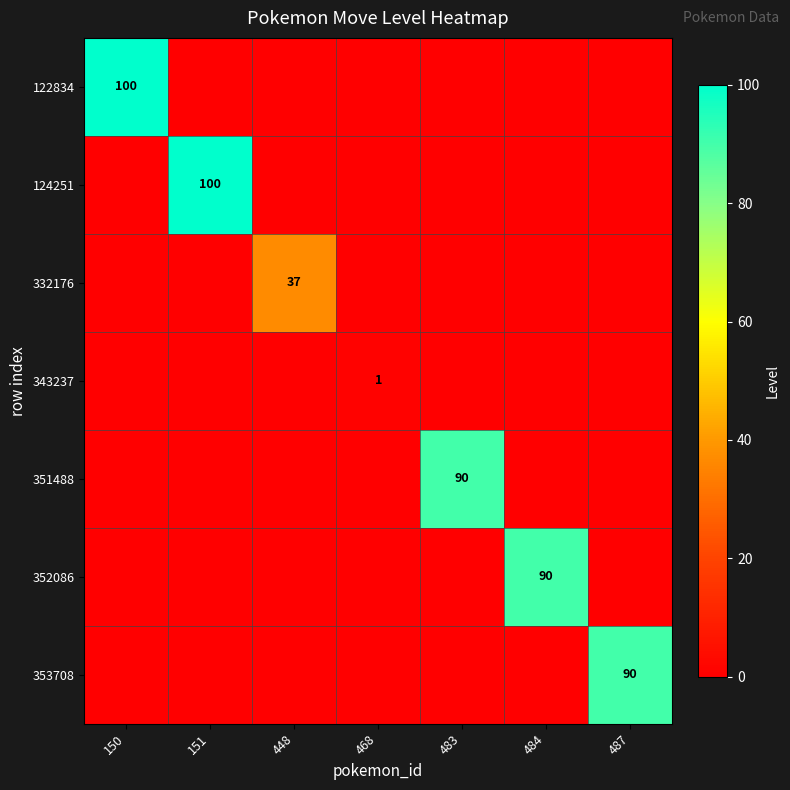

Is it true that 353708 equals 90 at 487?

True